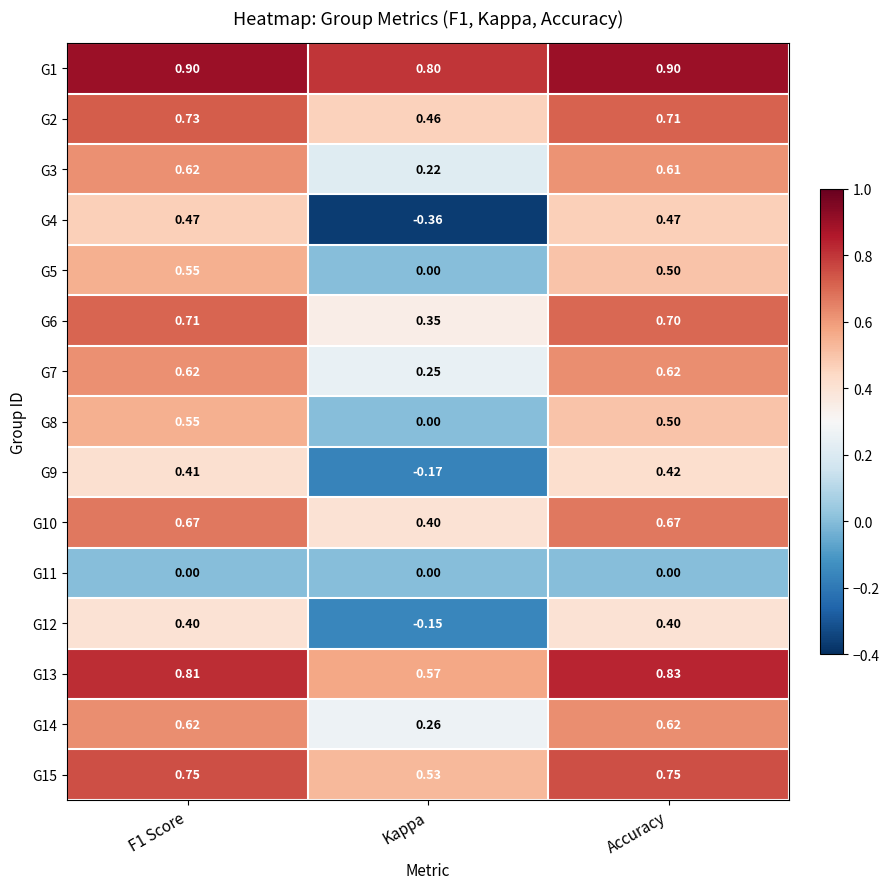

What is the total value across all series at Accuracy?

8.7